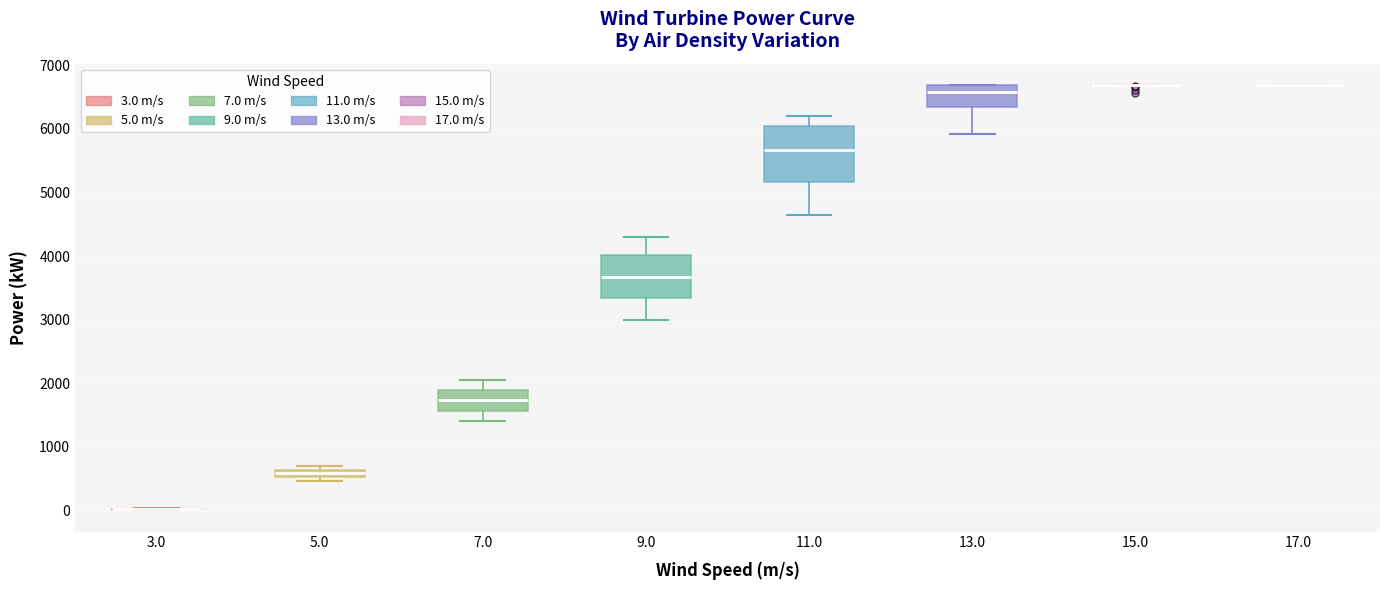

Which box is the tallest, from its lower edge to its upper edge?

11.0